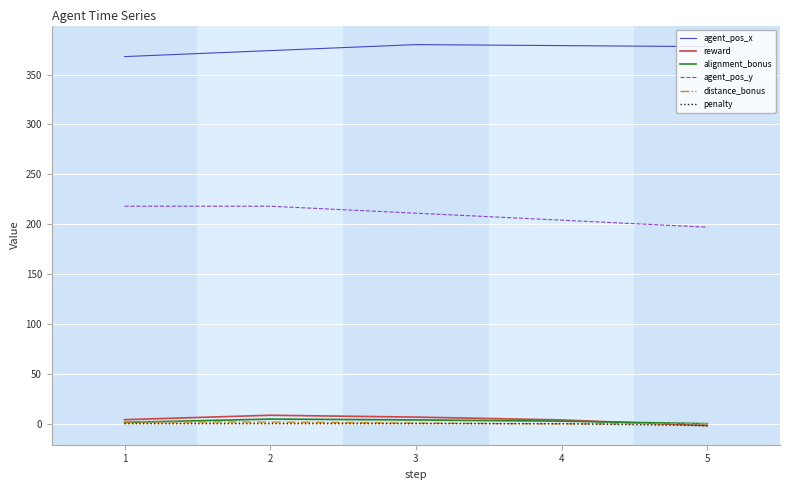

The value of agent_pos_y at 2 is 105.4. True or false?

False